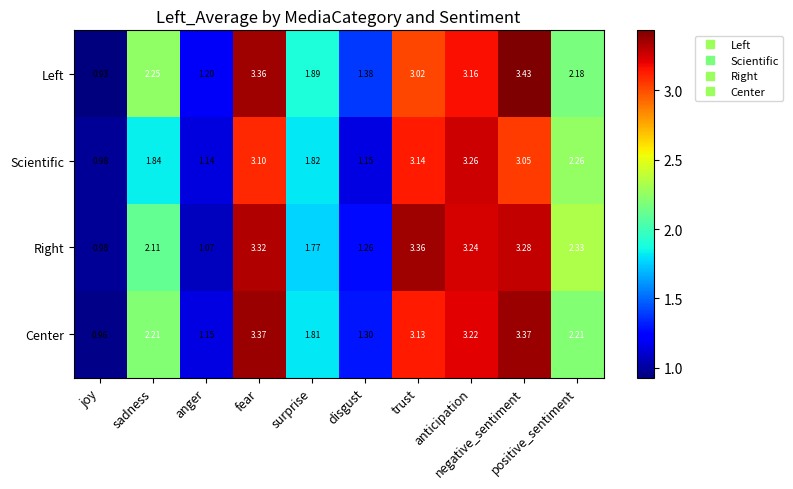

Which series has the widest spread of values?

Left